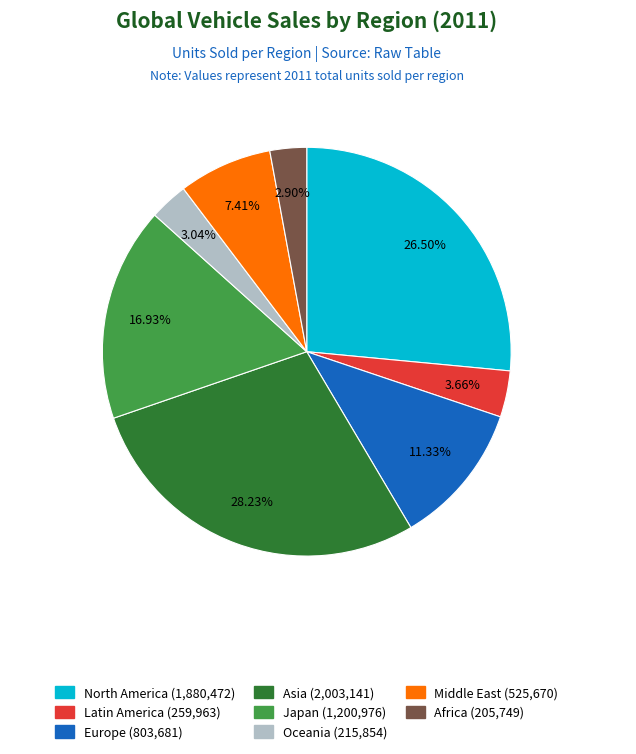

How many segments does this pie chart have?

8